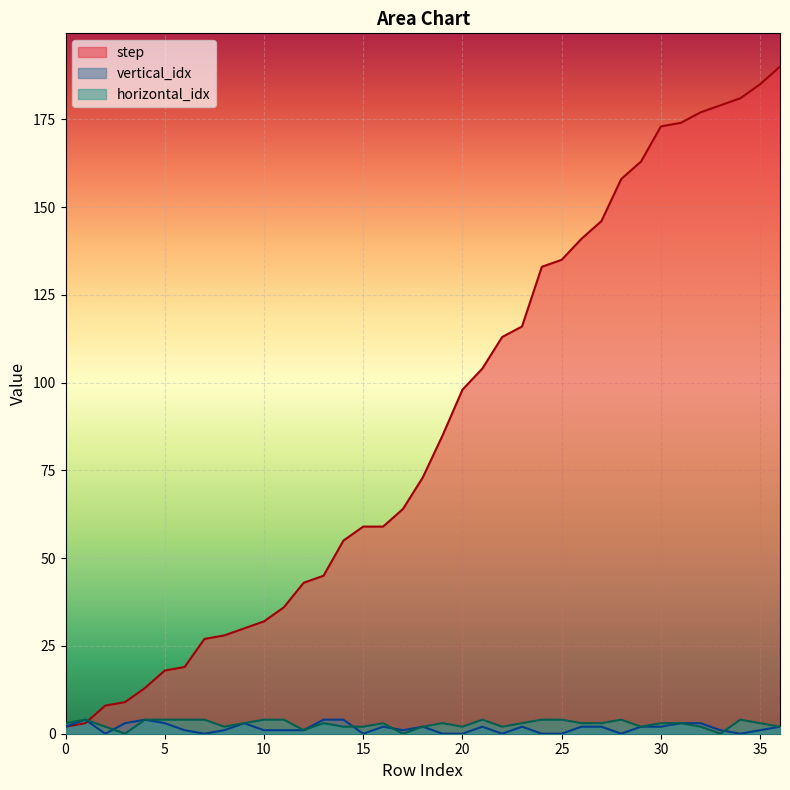

Which series has the largest range (max minus min)?

step